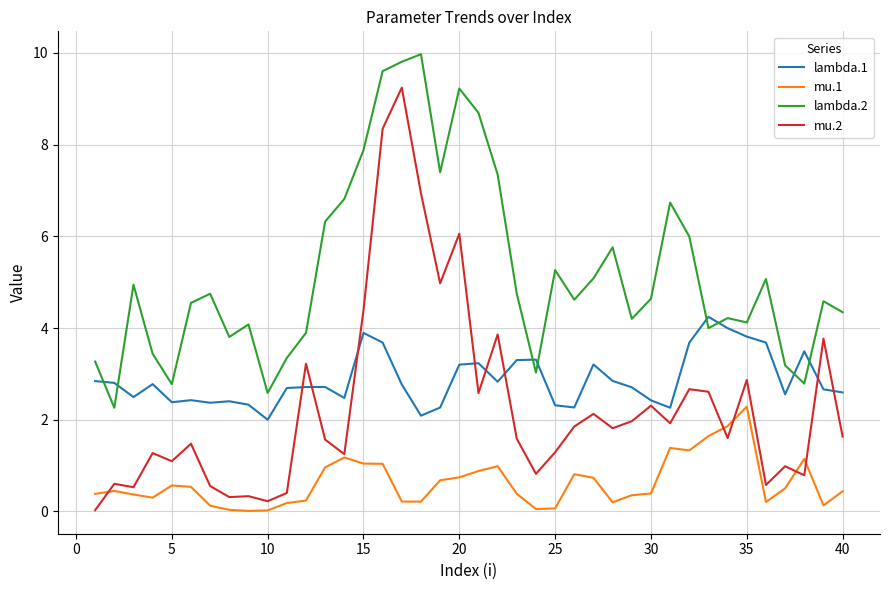

List the series in order of their peak value, highest first.

lambda.2, mu.2, lambda.1, mu.1